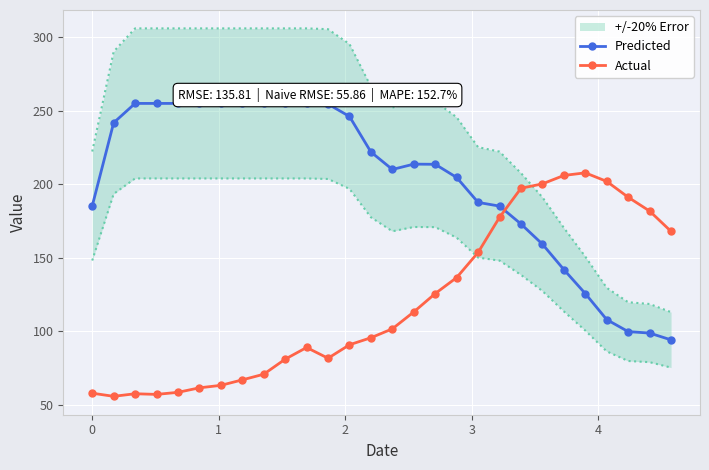

What is the value of the Predicted point at the 11th from the left?

255.0